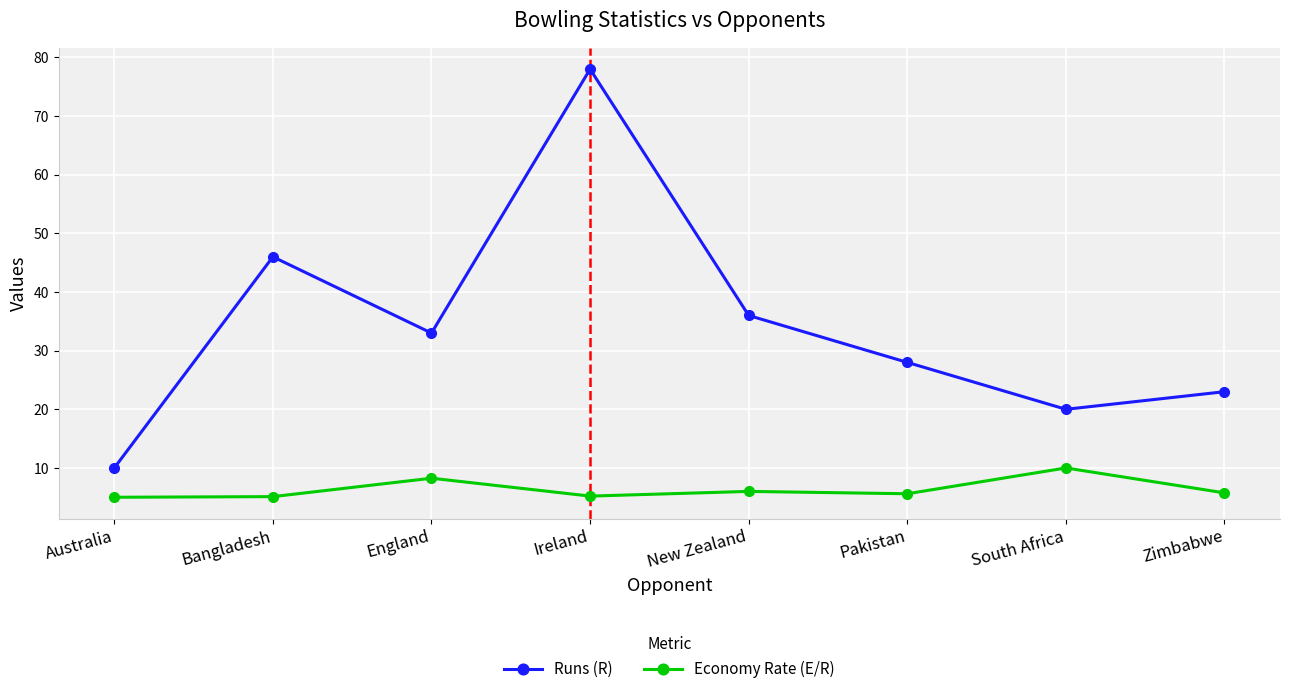

What is the label of the 3rd point from the right?

Pakistan